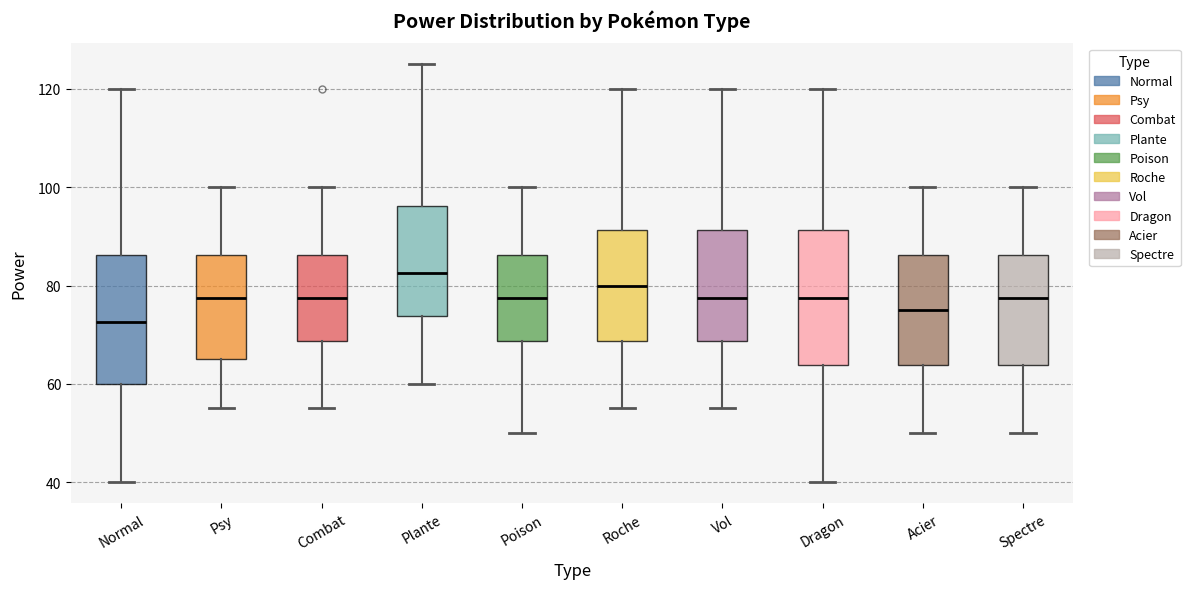

Which box has the highest median line?

Plante